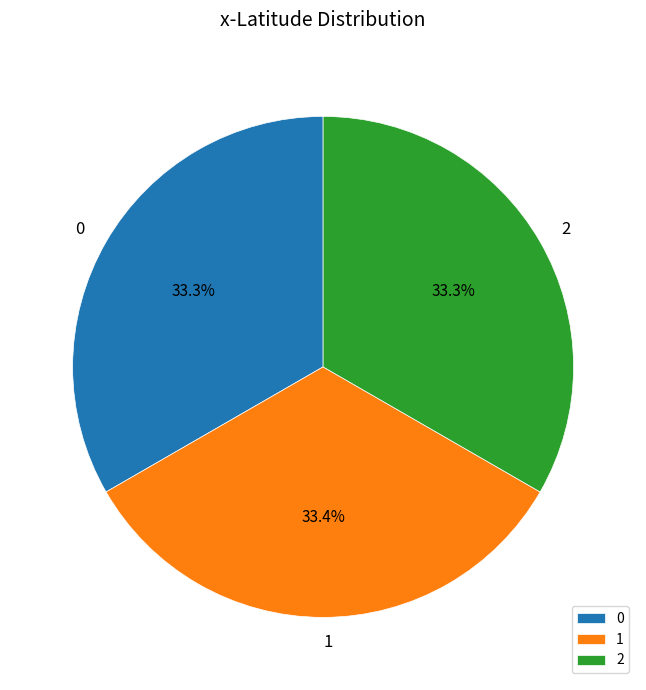

Does 1 account for over 50% of the chart?

No